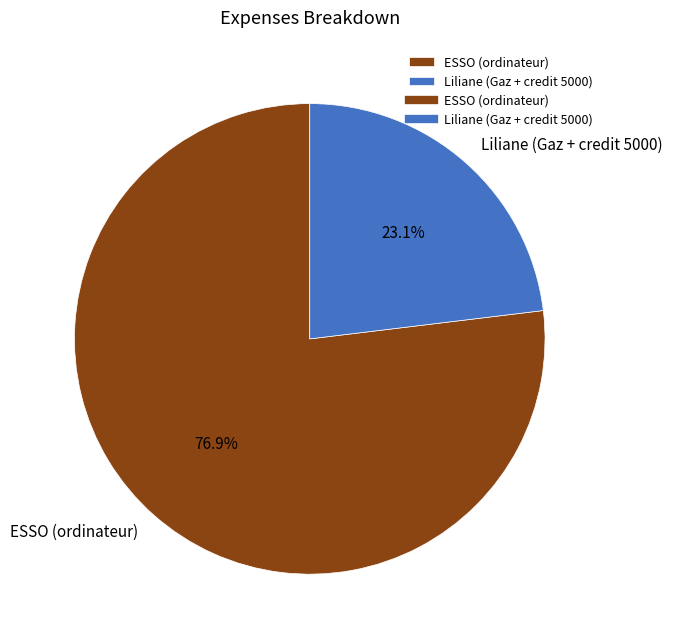

Count the number of slices in the pie.

2